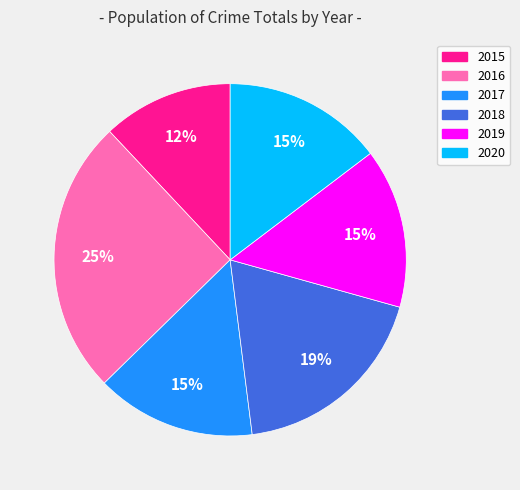

Is there a majority slice in this chart?

No